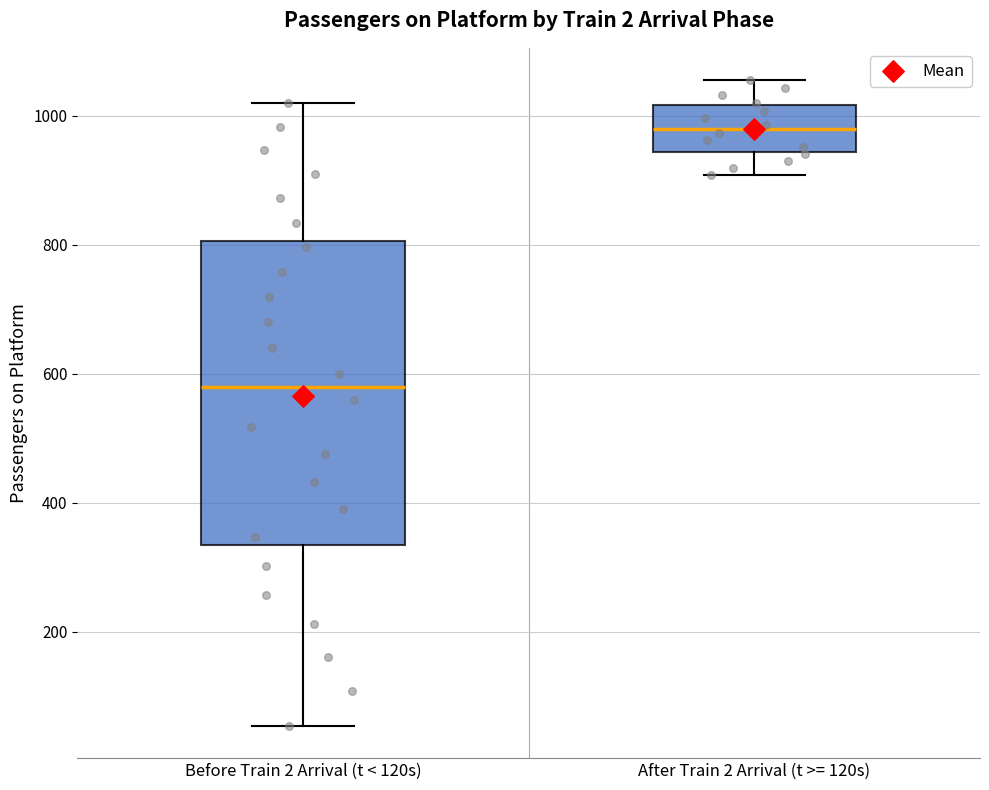

Reading left to right, read every box against the y-axis: the position of its median line, the range the box covers, and the ends of its whiskers. The values are not printed on the chart, so give them approximately, as read against the axis.

Before Train 2 Arrival (t < 120s): median 580, box 340 to 800, whiskers 60 to 1020
After Train 2 Arrival (t >= 120s): median 980, box 940 to 1020, whiskers 900 to 1060